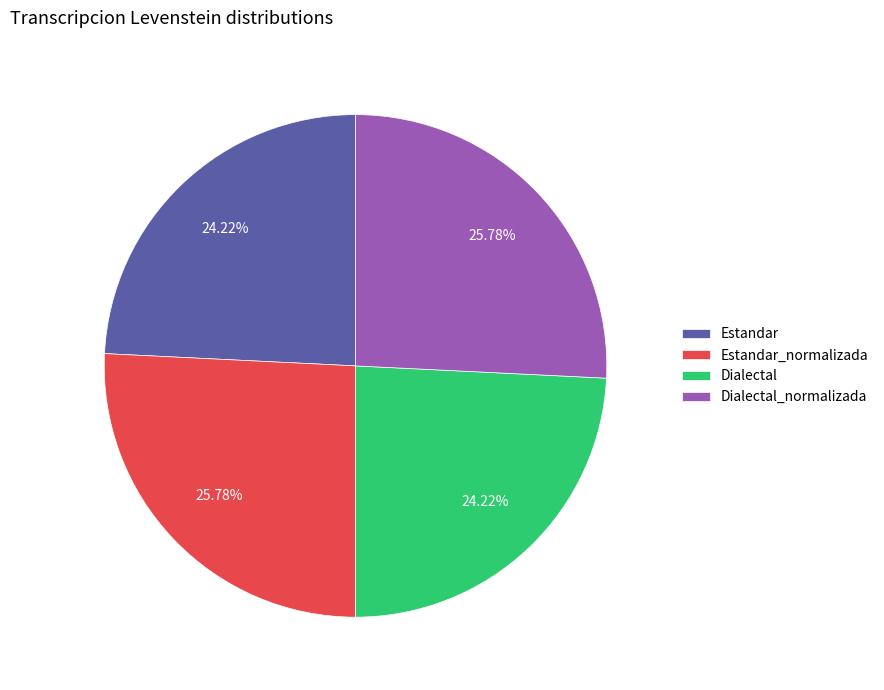

Which has a higher value, Estandar or Estandar_normalizada?

Estandar_normalizada